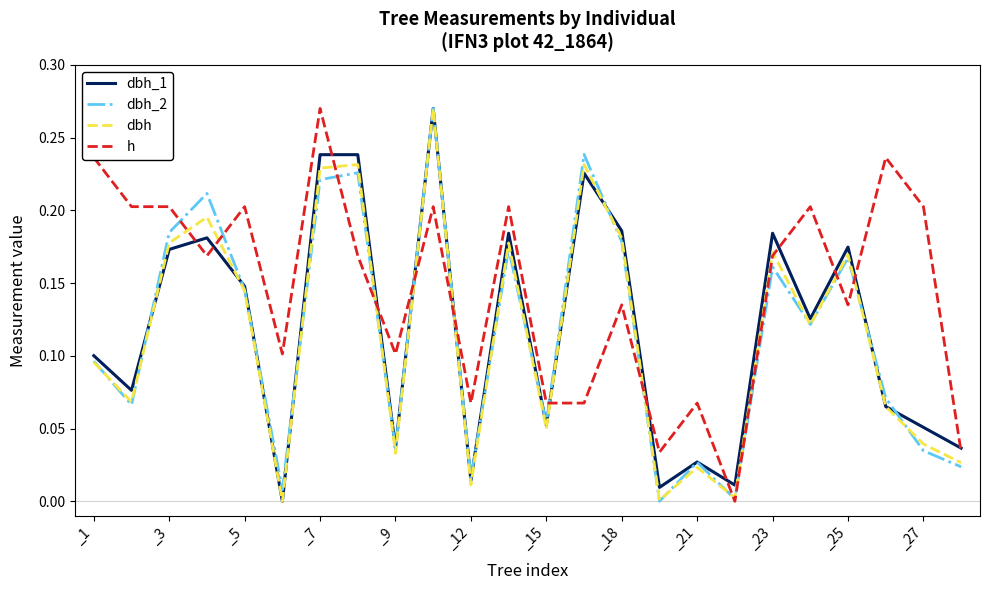

Which series has the largest total across all categories?

h